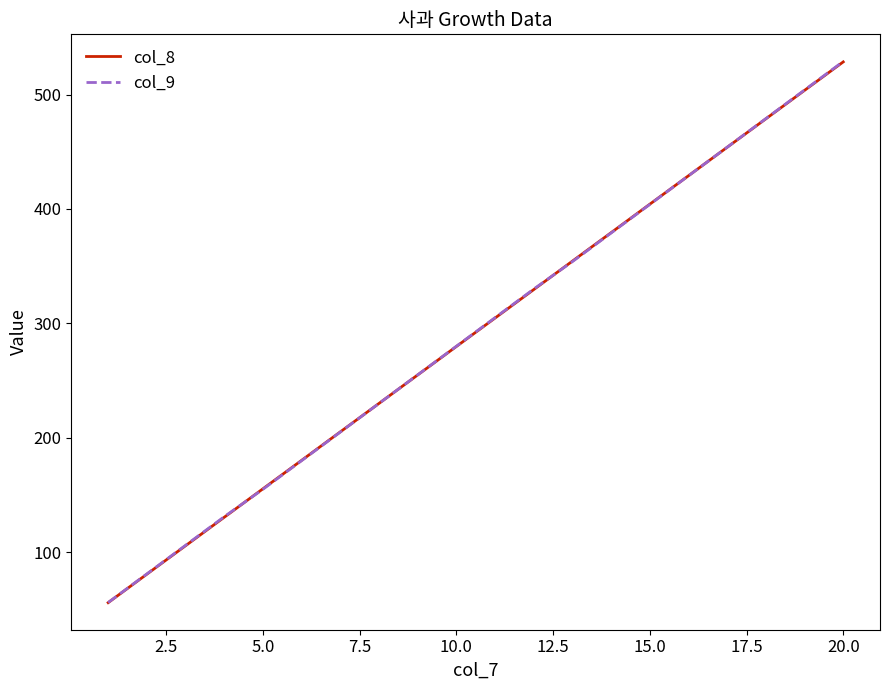

What is the average value of the col_8 series?

292.2